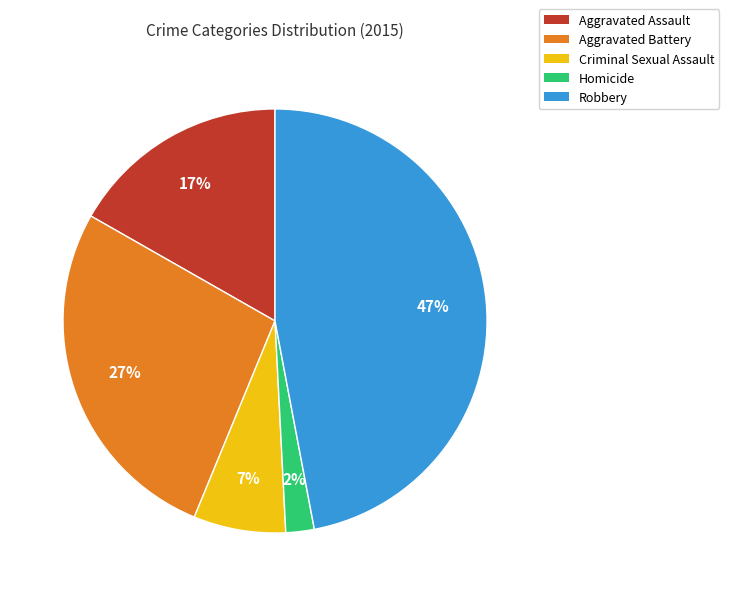

To the nearest percent, what is the combined percentage of Aggravated Assault and Aggravated Battery?

44%